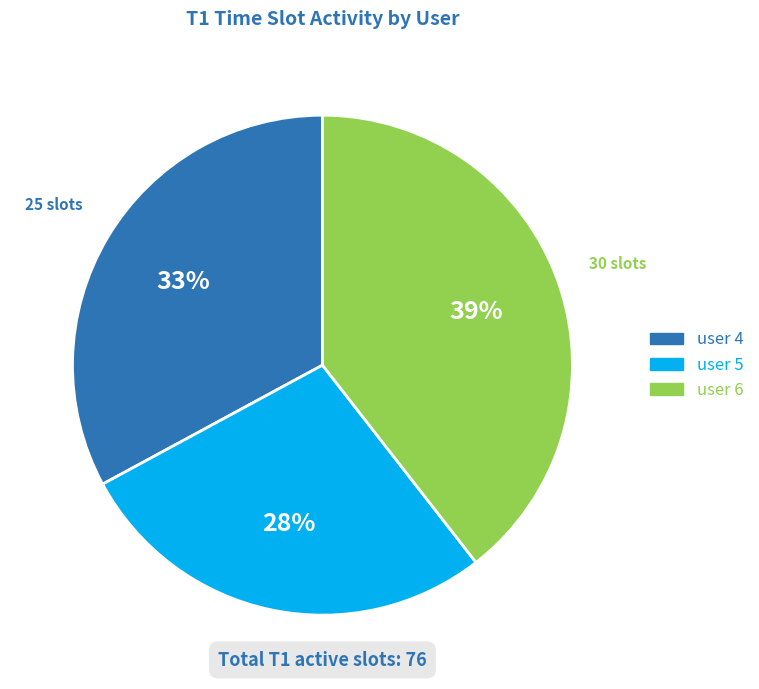

The user 5 slice represents 41% of the pie. True or false?

False